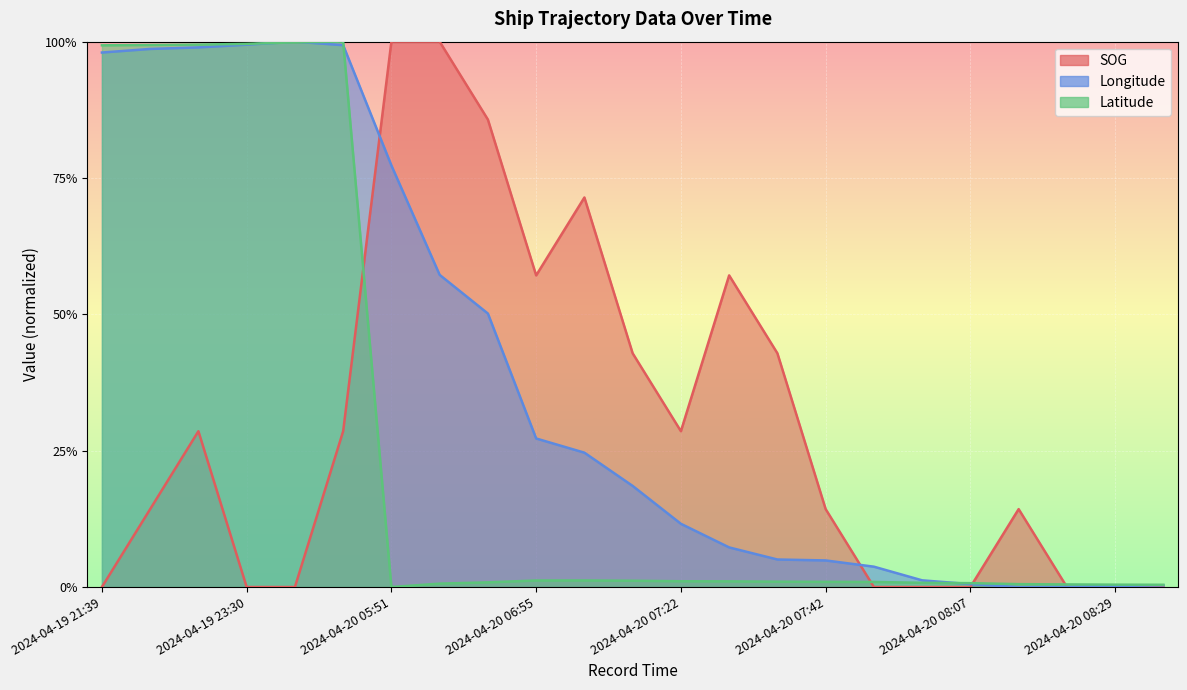

Is the value of Latitude at 2024-04-20 07:10 greater than the value of SOG at 2024-04-20 07:46?

Yes